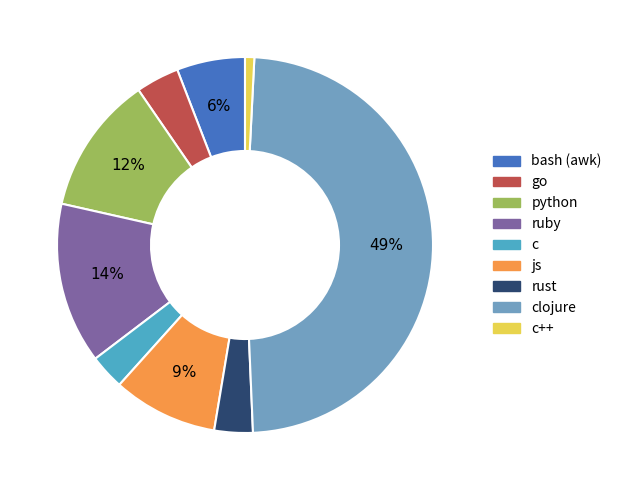

Is the sum of clojure and ruby greater than half?

Yes